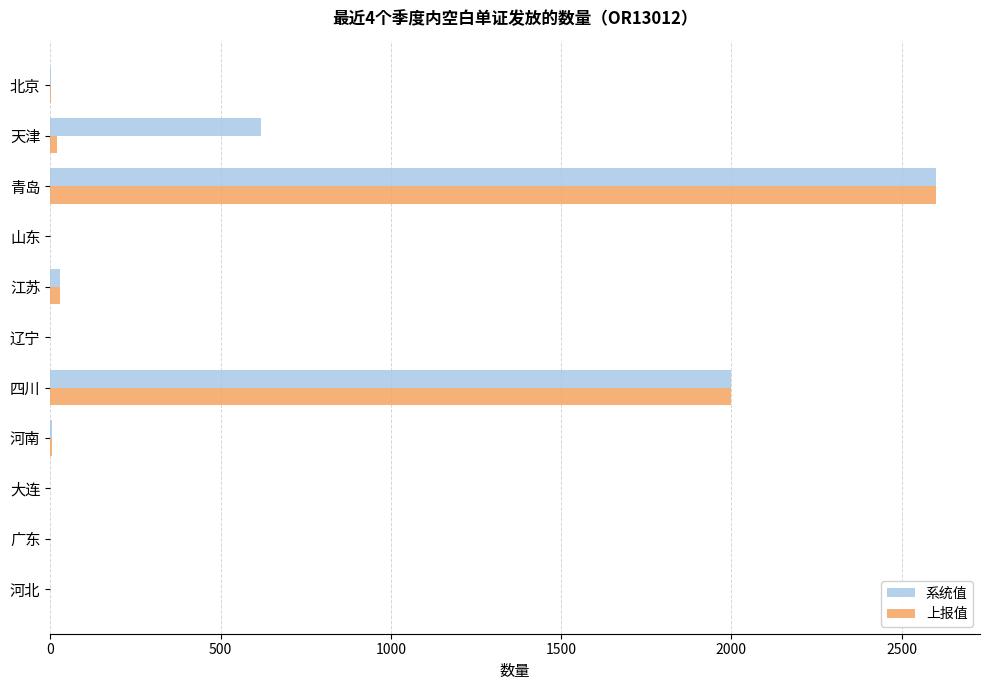

Which series changed the most between 天津 and 江苏?

系统值